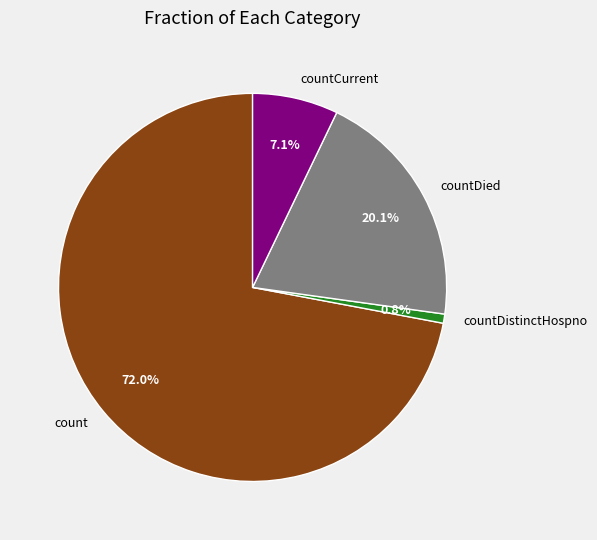

To the nearest percent, what percentage of the pie is countCurrent?

7%